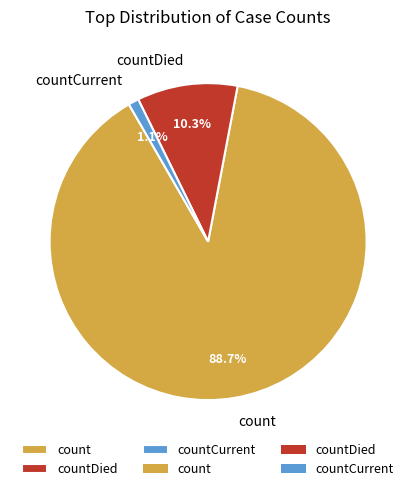

Approximately how many times larger is the value at countDied compared to count?

0.1